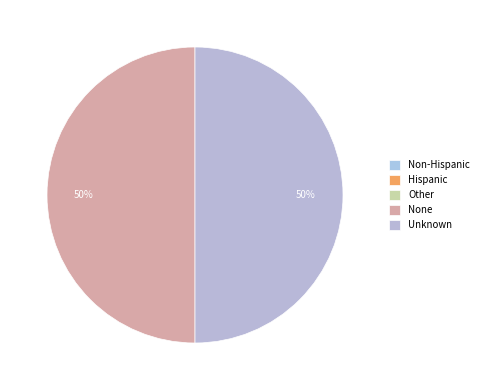

Count the number of slices in the pie.

5